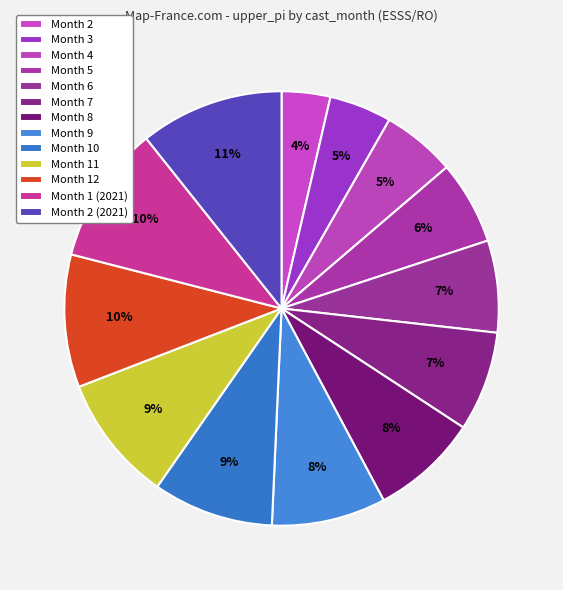

To the nearest percent, what portion does Month 8 represent?

8%